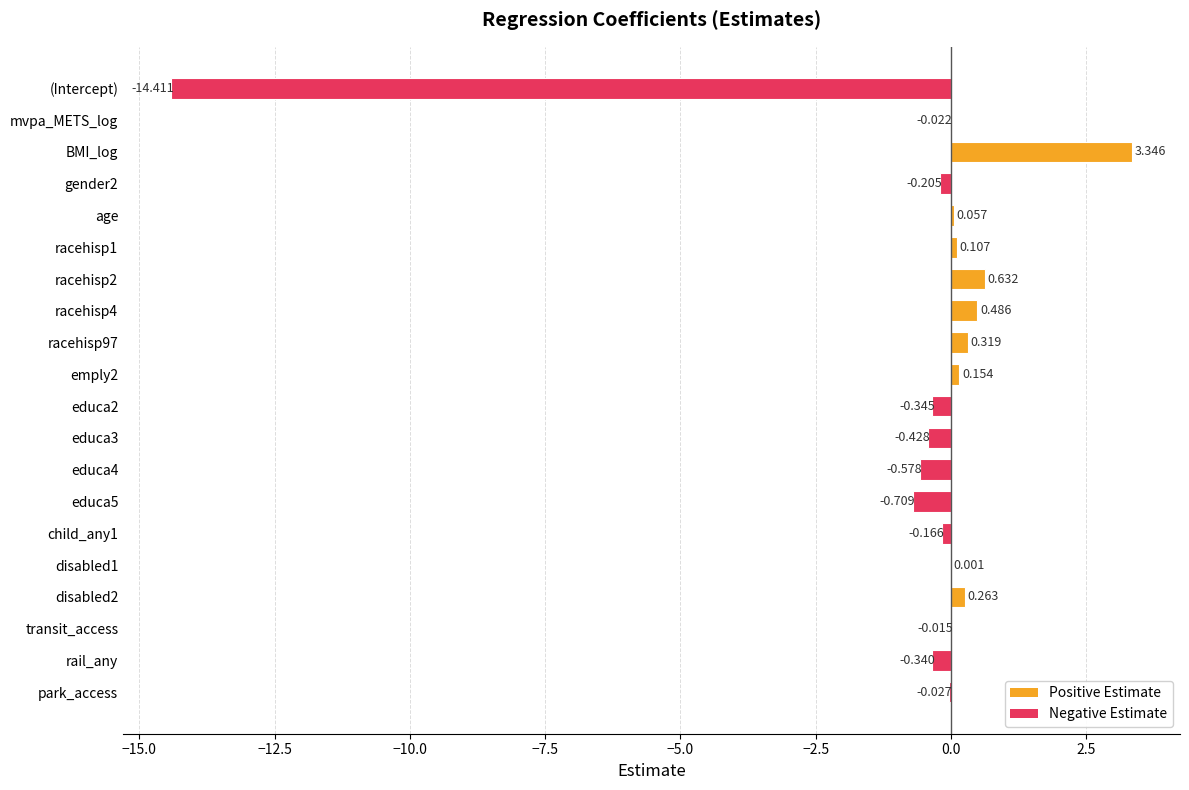

Which has a higher value, park_access or BMI_log?

BMI_log